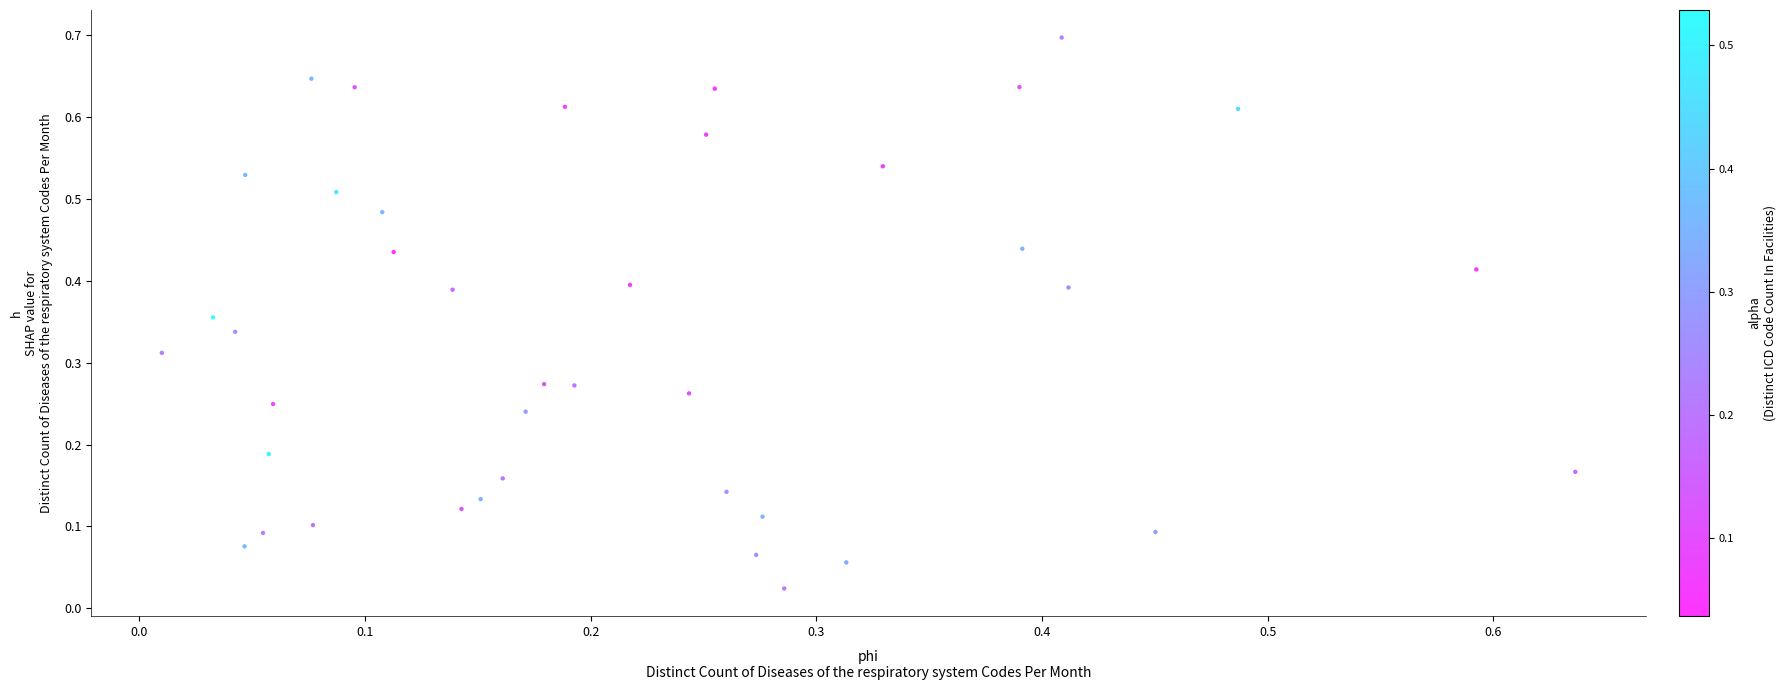

What is the range of Y values (max minus min)?

0.7